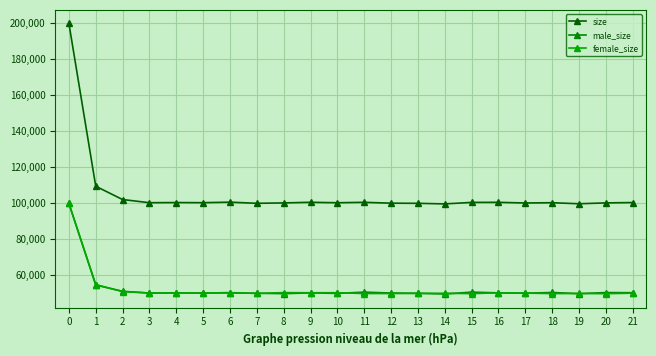

What is the value of the female_size point at the 19th from the left?

49759